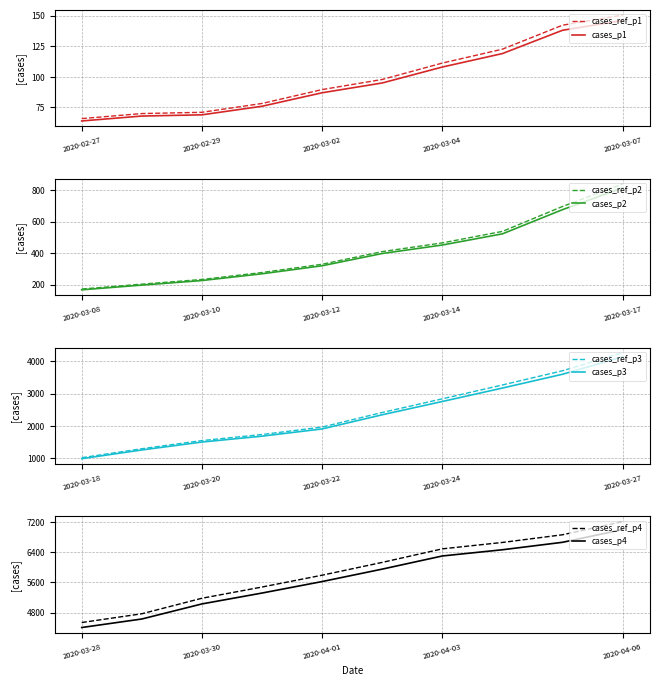

The value at 2020-03-25 is 3168. True or false?

True